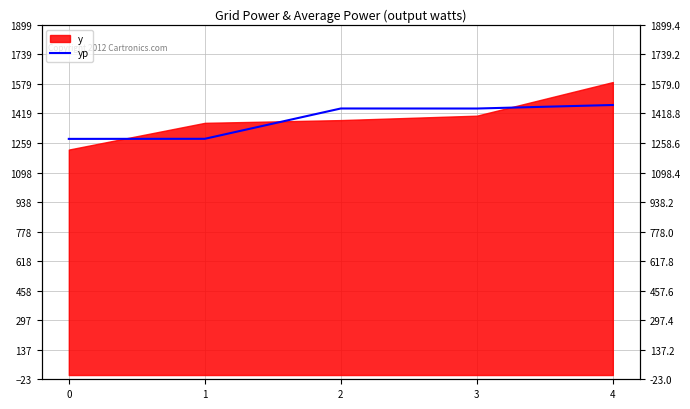

What is the difference between the second highest and minimum values?

164.9